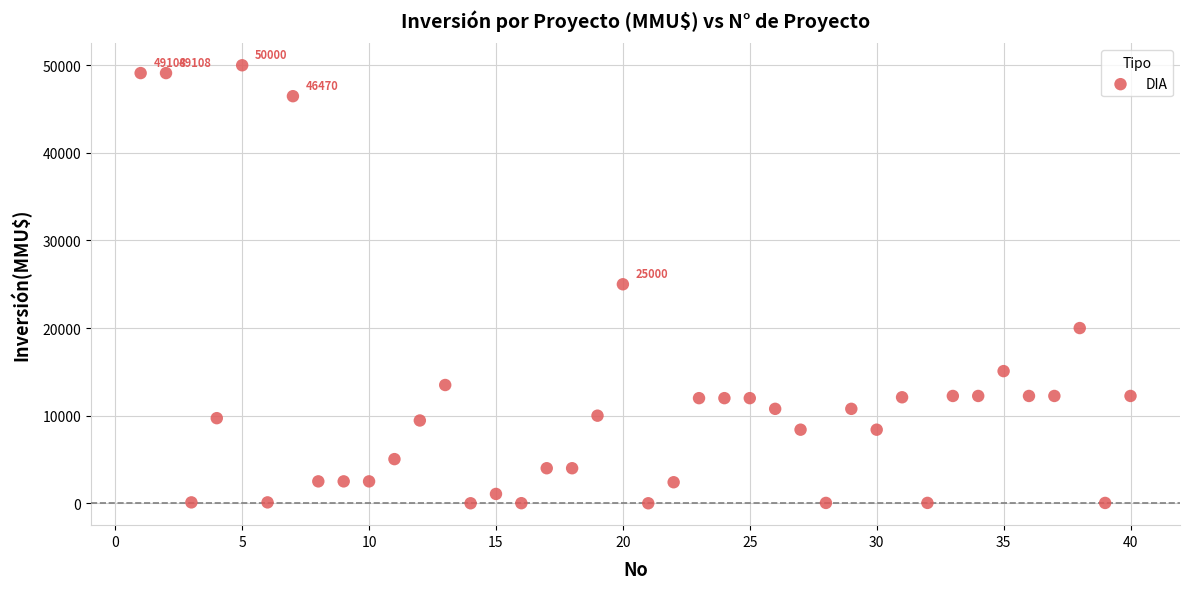

What is the range of Y values (max minus min)?

50000